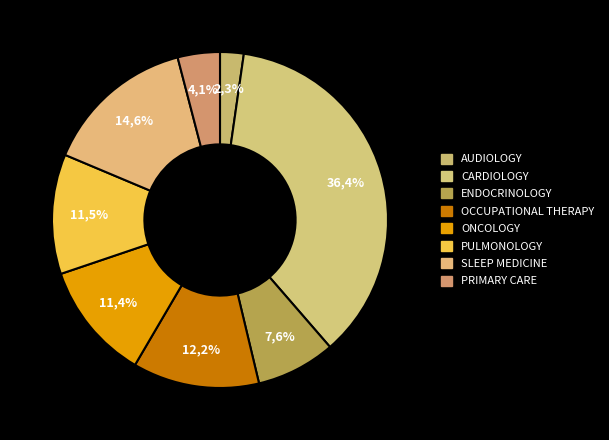

Does OCCUPATIONAL THERAPY represent more than half of the total?

No